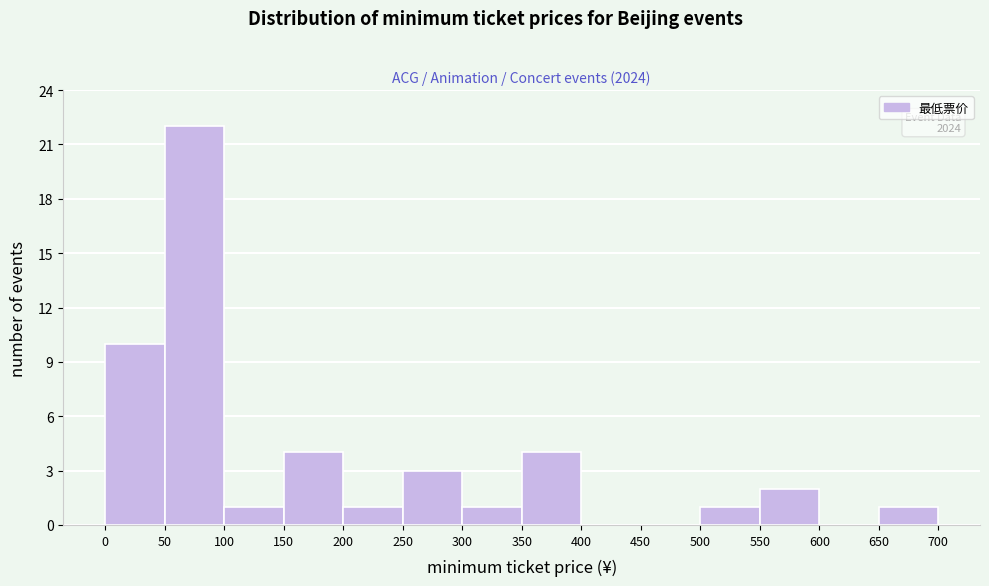

Which range on the x-axis has the tallest bar?

50 to 100